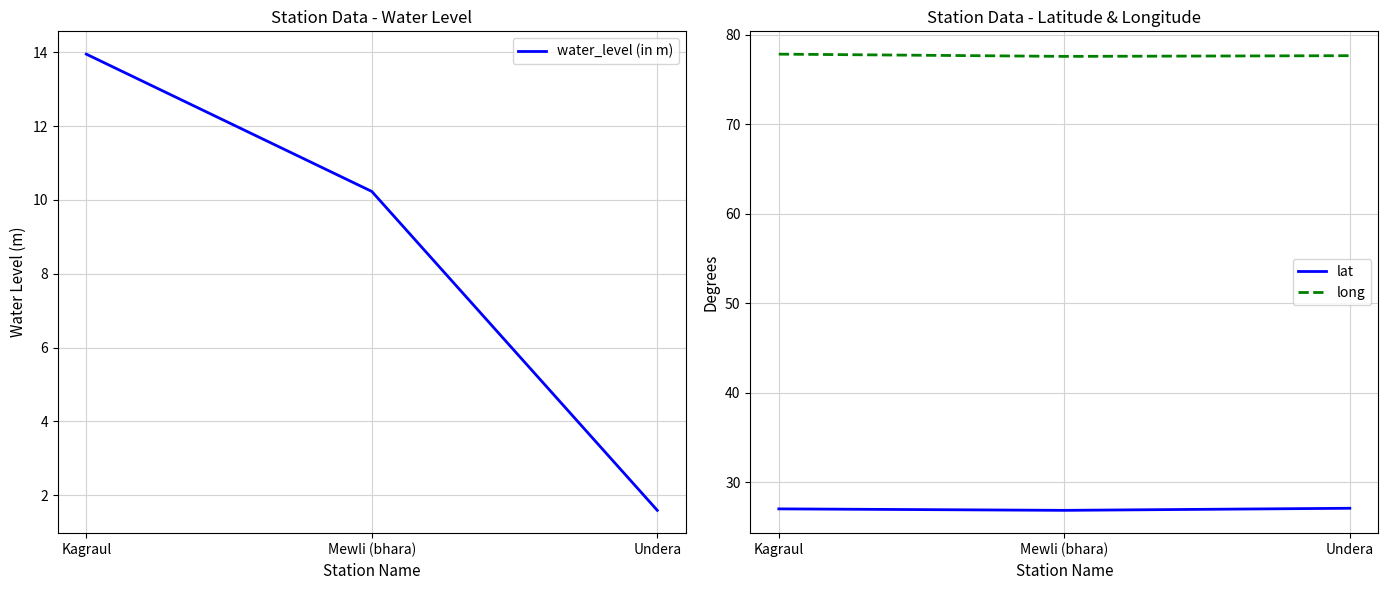

What position from the left is Undera?

3